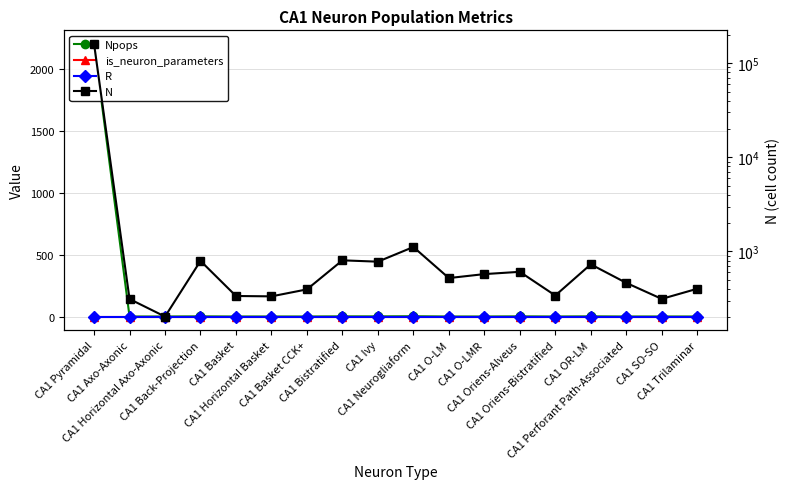

What is the sum of all N values?

169016.0